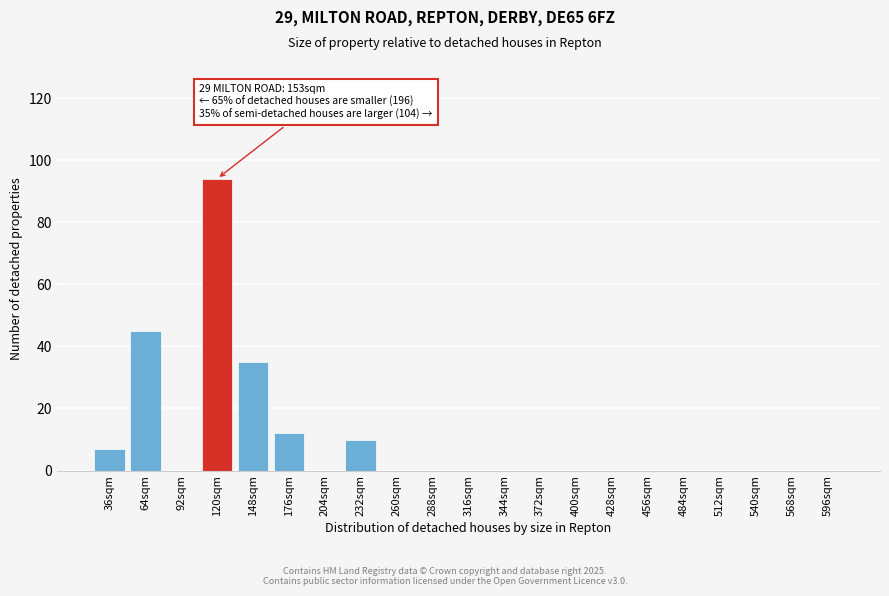

Reading right to left, extract all data points from this chart.

596sqm=0	568sqm=0	540sqm=0	512sqm=0	484sqm=0	456sqm=0	428sqm=0	400sqm=0	372sqm=0	344sqm=0	316sqm=0	288sqm=0	260sqm=0	232sqm=10	204sqm=0	176sqm=12	148sqm=35	120sqm=94	92sqm=0	64sqm=45	36sqm=7